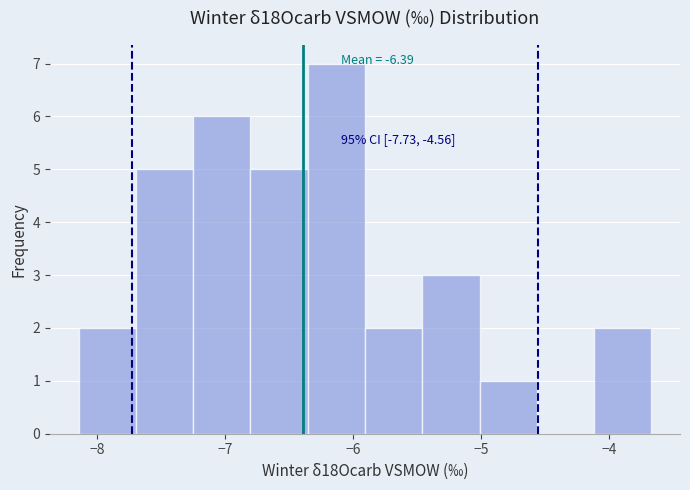

Which range on the x-axis has the tallest bar?

-6.4 to -5.9